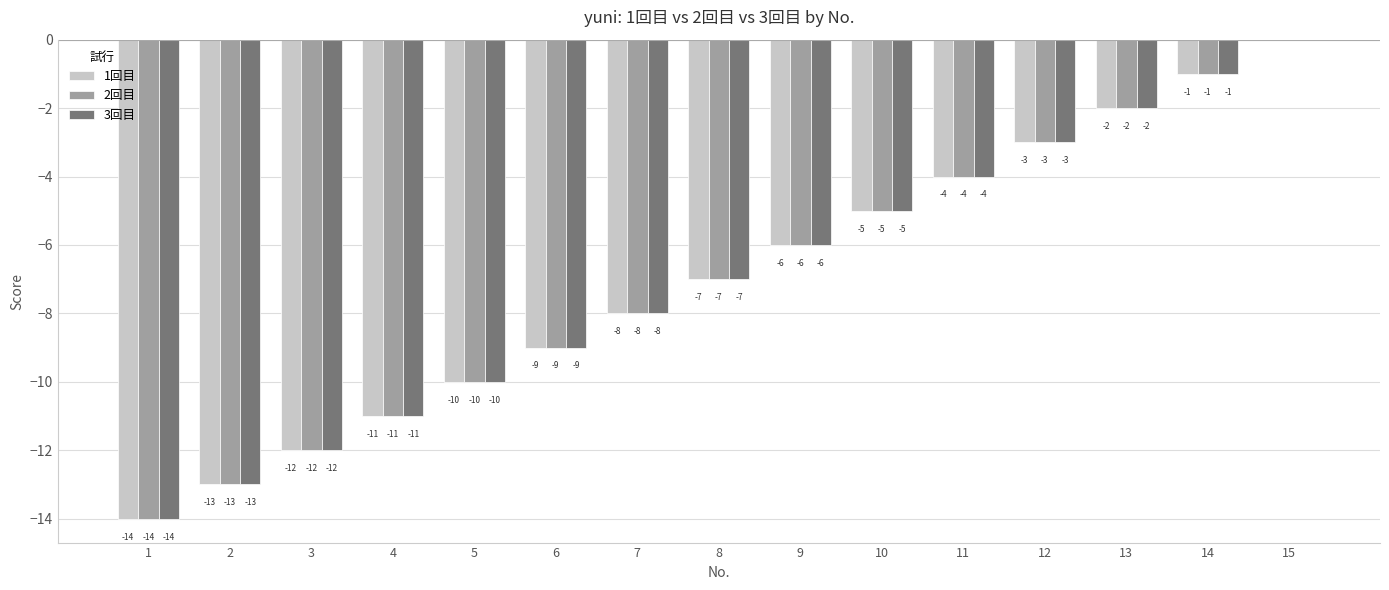

Which category has the highest value across all series?

15